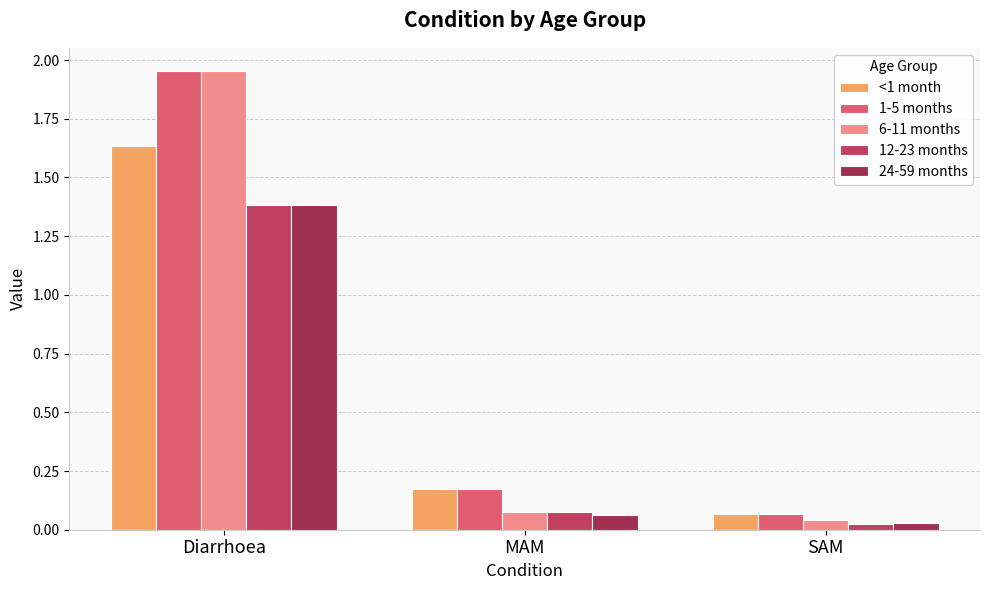

How many data points does each series have?

3